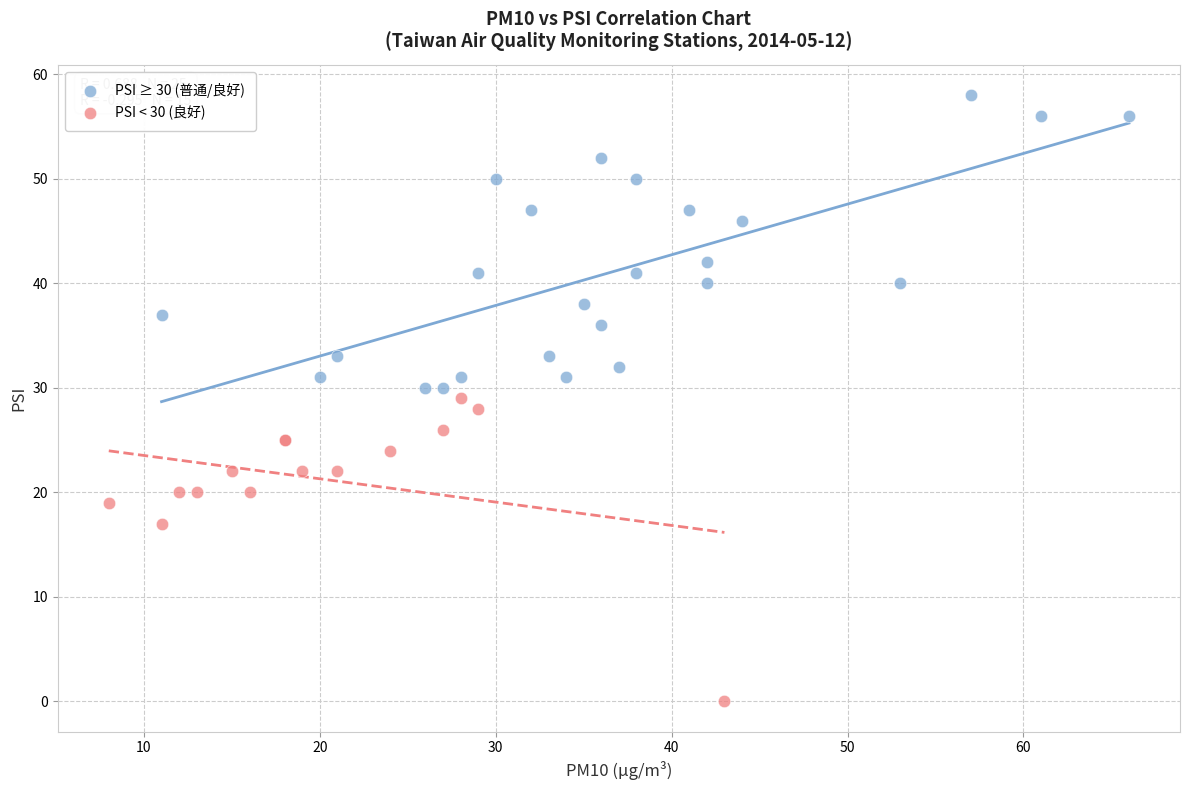

Which series reaches the minimum Y coordinate?

PSI < 30 (良好)